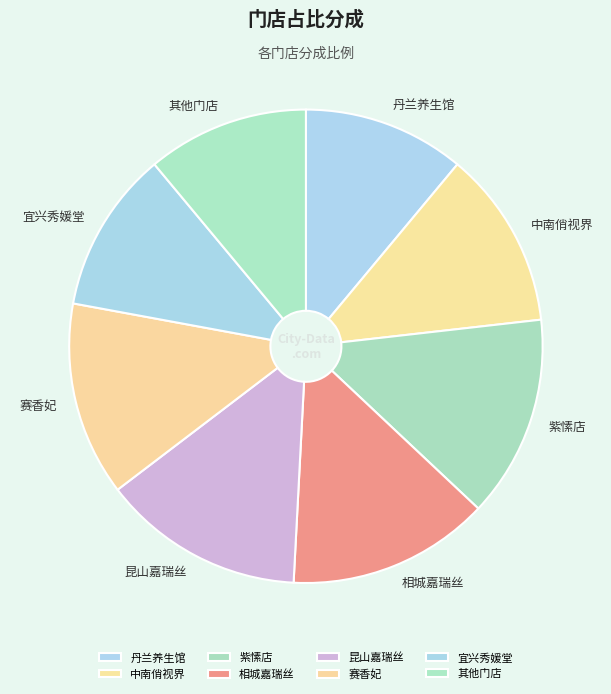

Does 昆山嘉瑞丝 represent more than half of the total?

No